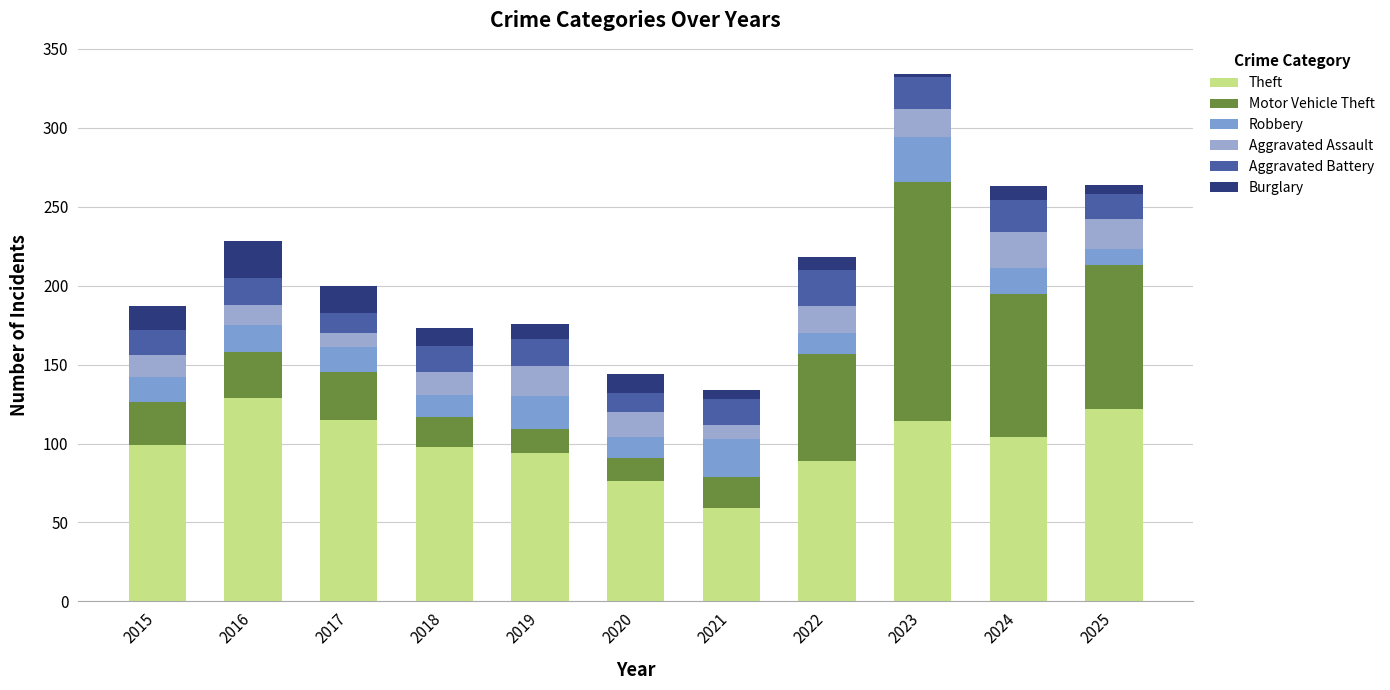

Rank the categories by Robbery value from lowest to highest.

2025, 2020, 2022, 2018, 2015, 2017, 2024, 2016, 2019, 2021, 2023